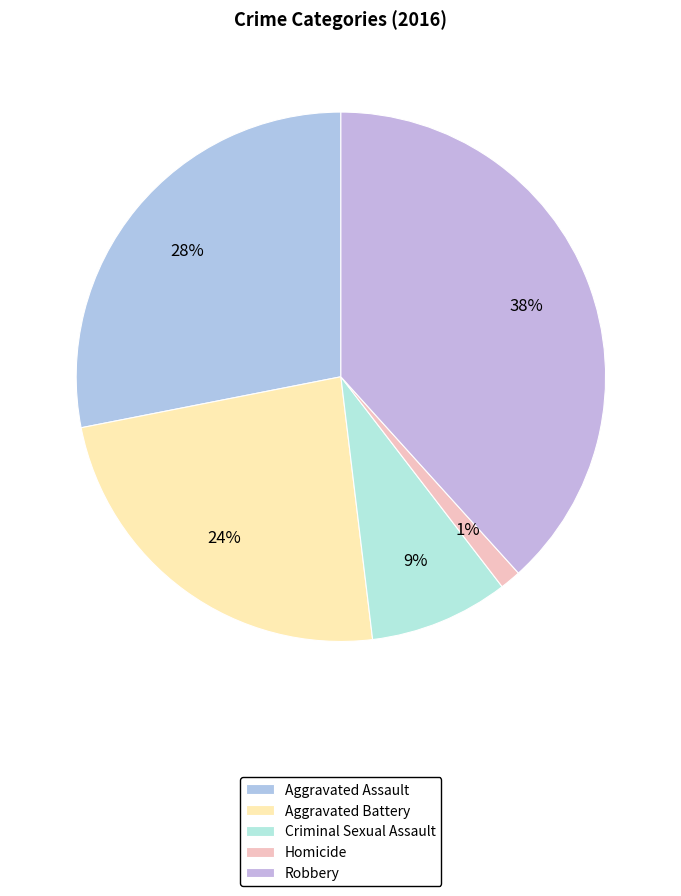

Count the number of slices in the pie.

5